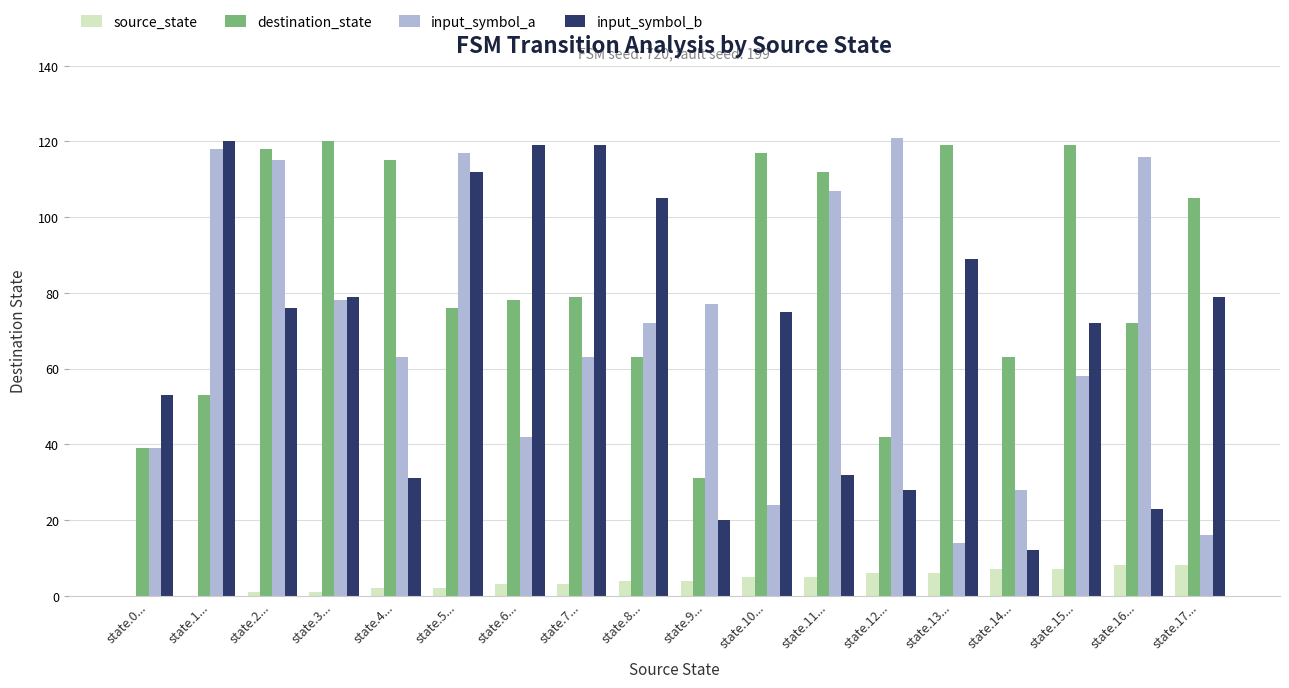

At which label is input_symbol_b closest to 66?

state.15...